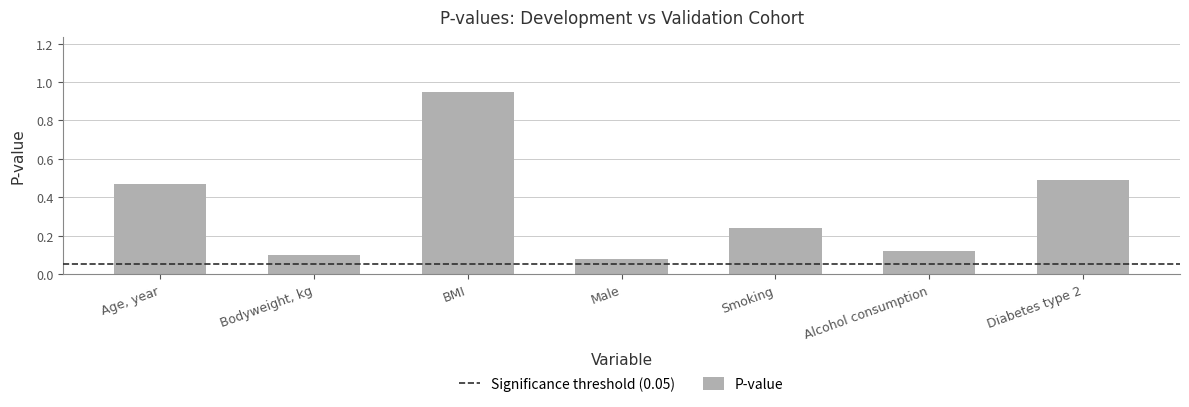

The chart shows a value of 0.8 at Diabetes type 2. True or false?

False